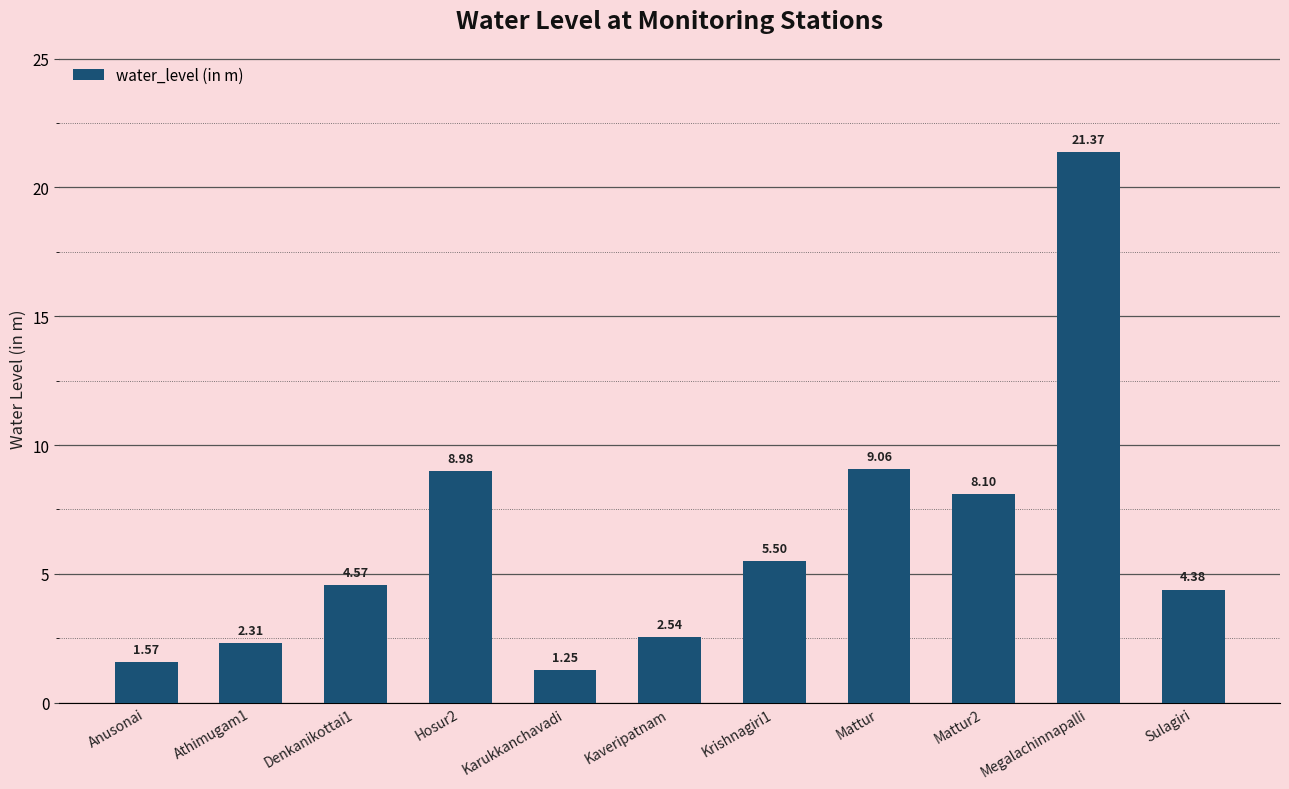

Count the number of values greater than 4.

7